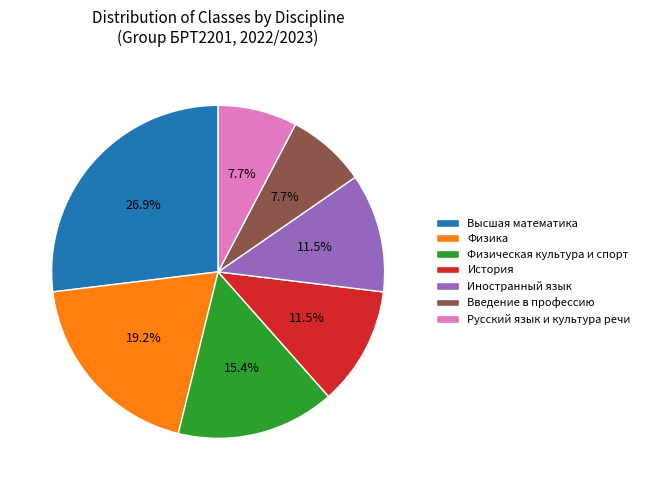

Is Физическая культура и спорт the majority of the pie?

No